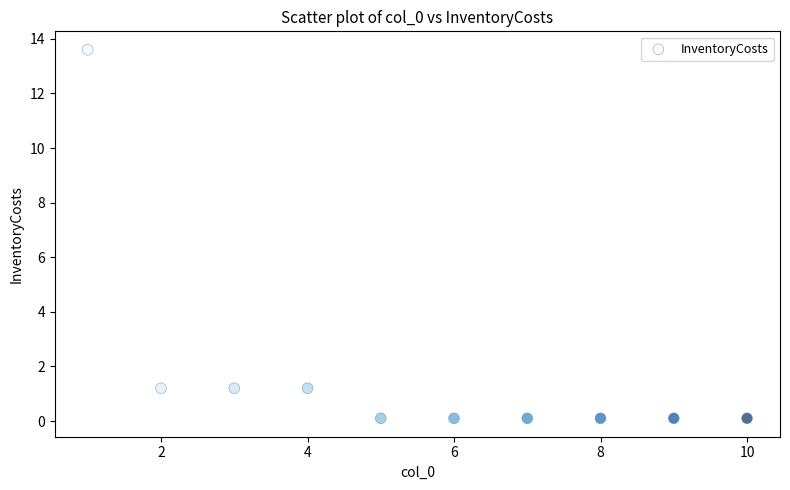

What is the range of Y values (max minus min)?

13.5